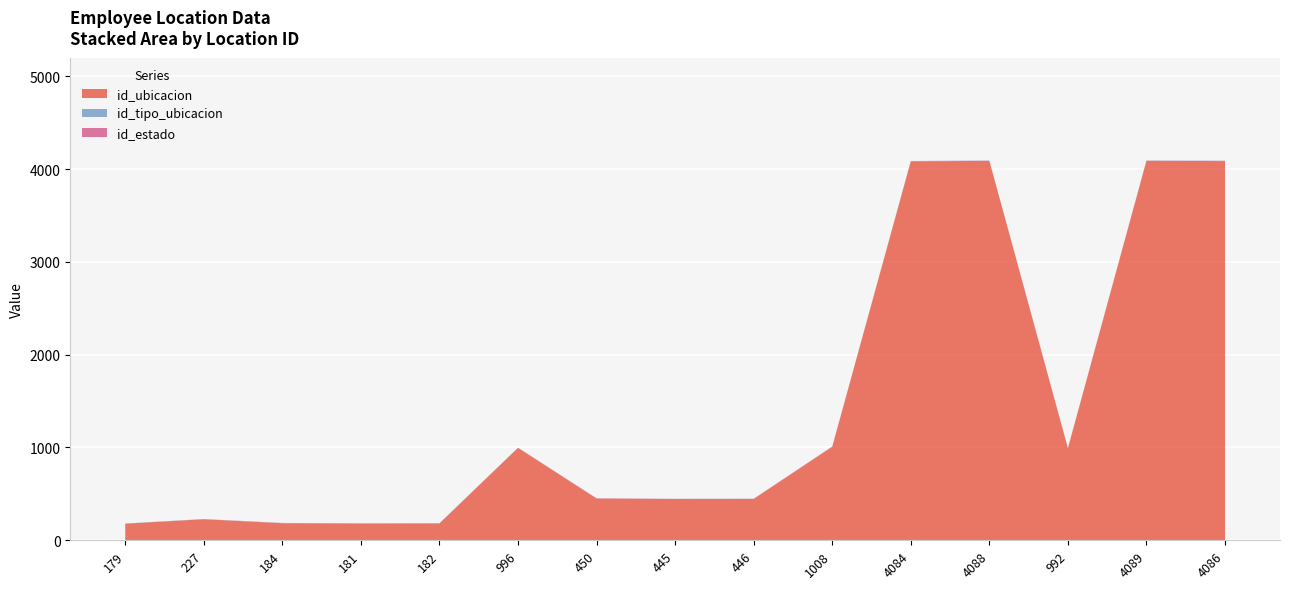

Reading left to right, extract all data points from this chart.

id_ubicacion: 179	227	184	181	182	996	450	445	446	1008	4084	4088	992	4089	4086
id_tipo_ubicacion: 1	1	1	1	1	1	1	1	1	1	2	2	1	2	2
id_estado: 1	1	2	1	1	1	2	1	1	2	1	2	1	1	2